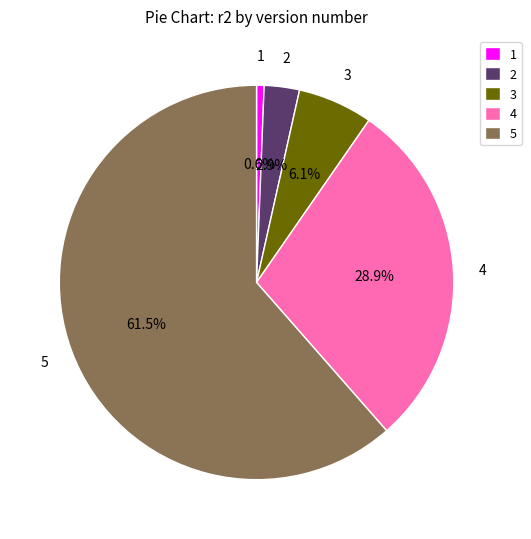

Rank the categories by value from highest to lowest.

5, 4, 3, 2, 1